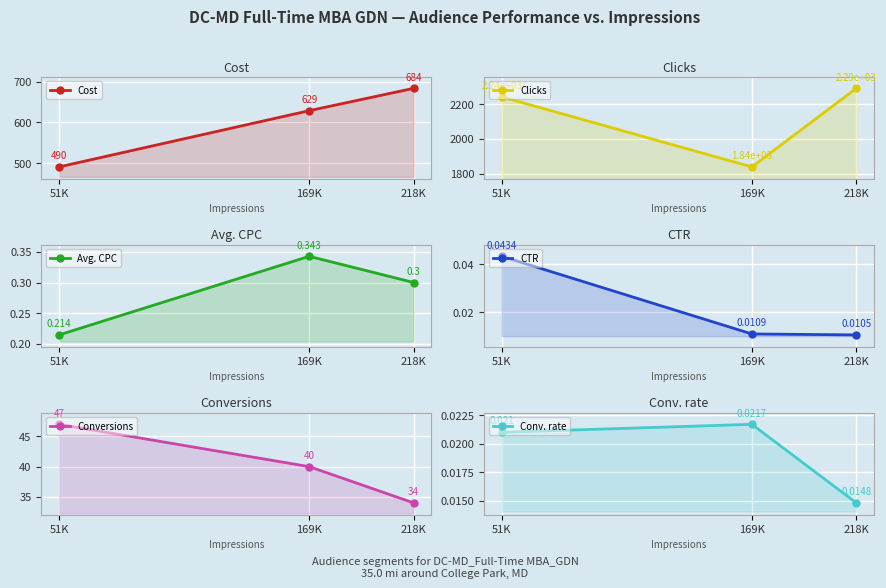

At which category is the sum across all series the highest?

218K